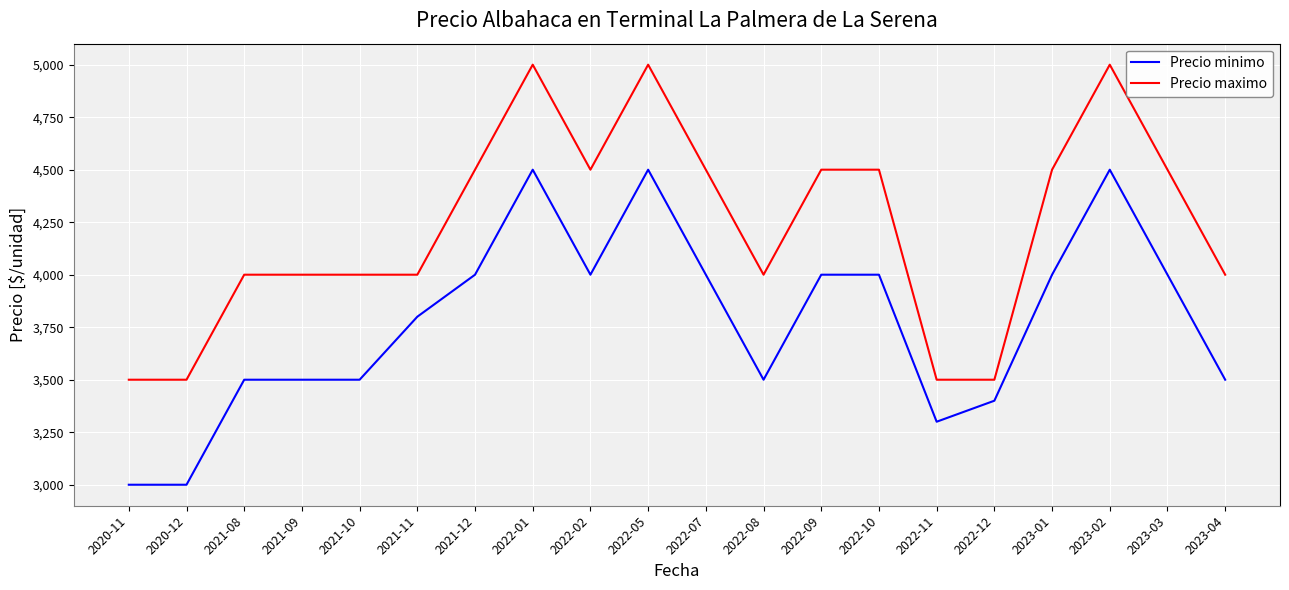

Is the value of Precio maximo at 2022-05 greater than the value of Precio minimo at 2023-01?

Yes